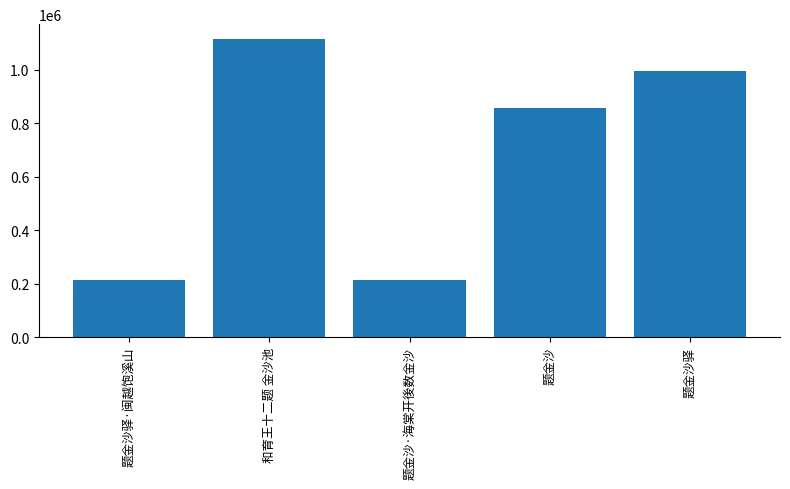

The value at 和育王十二题 金沙池 is 1114964. True or false?

True